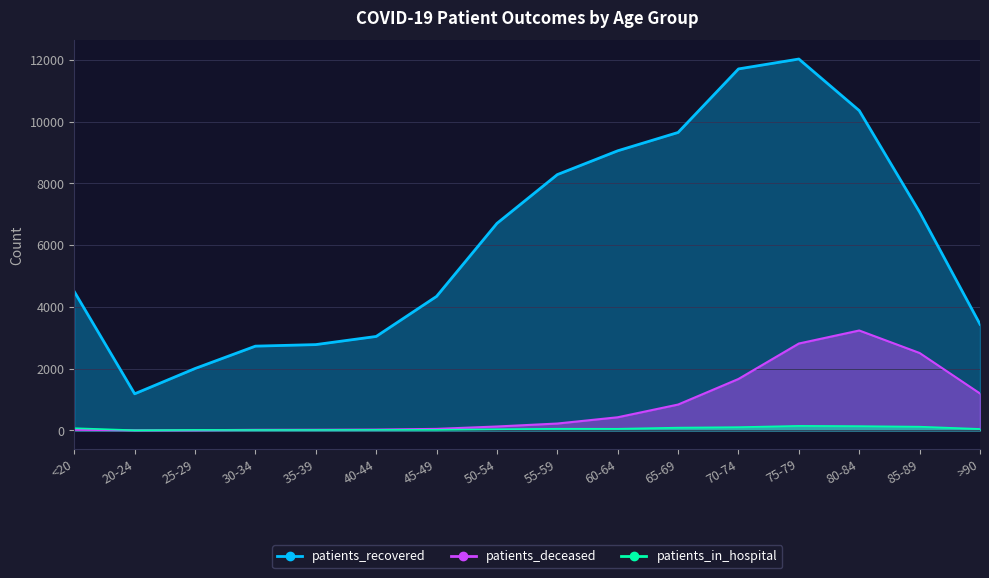

What is the label of the 2nd point from the left?

20-24